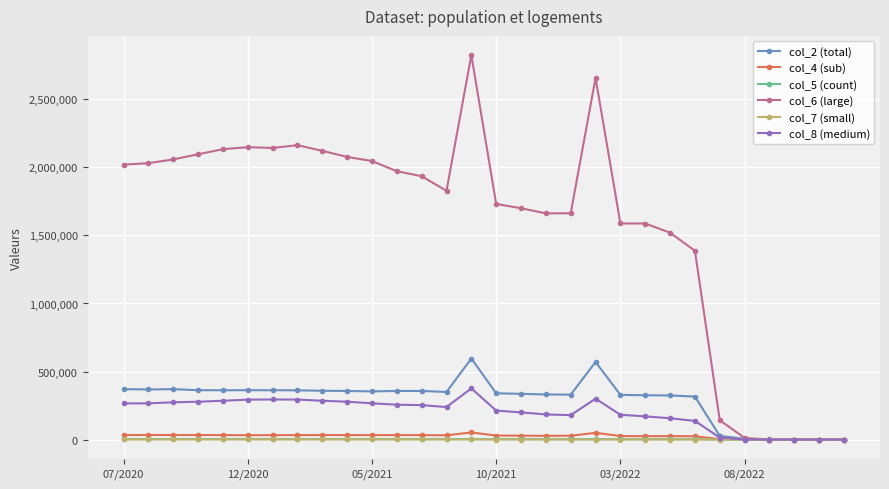

What is the highest value of the col_5 (count) series?

3632